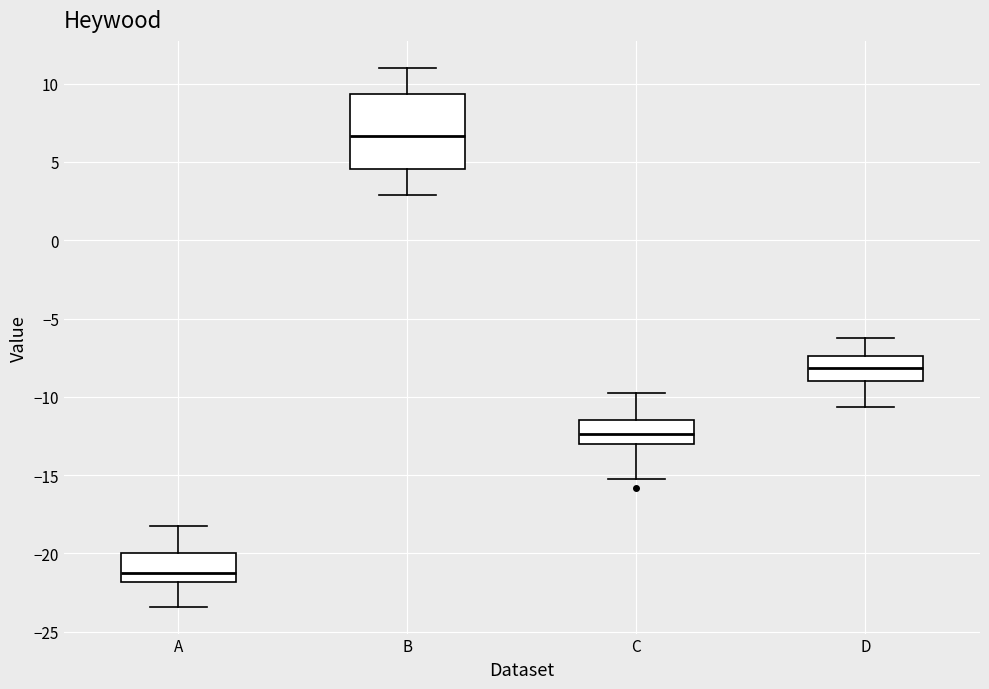

Reading left to right, read every box against the y-axis: the position of its median line, the range the box covers, and the ends of its whiskers. The values are not printed on the chart, so give them approximately, as read against the axis.

A: median -21.0, box -22.0 to -20.0, whiskers -23.5 to -18.0
B: median 6.5, box 4.5 to 9.5, whiskers 3.0 to 11.0
C: median -12.5, box -13.0 to -11.5, whiskers -15.0 to -10.0
D: median -8.0, box -9.0 to -7.5, whiskers -10.5 to -6.5